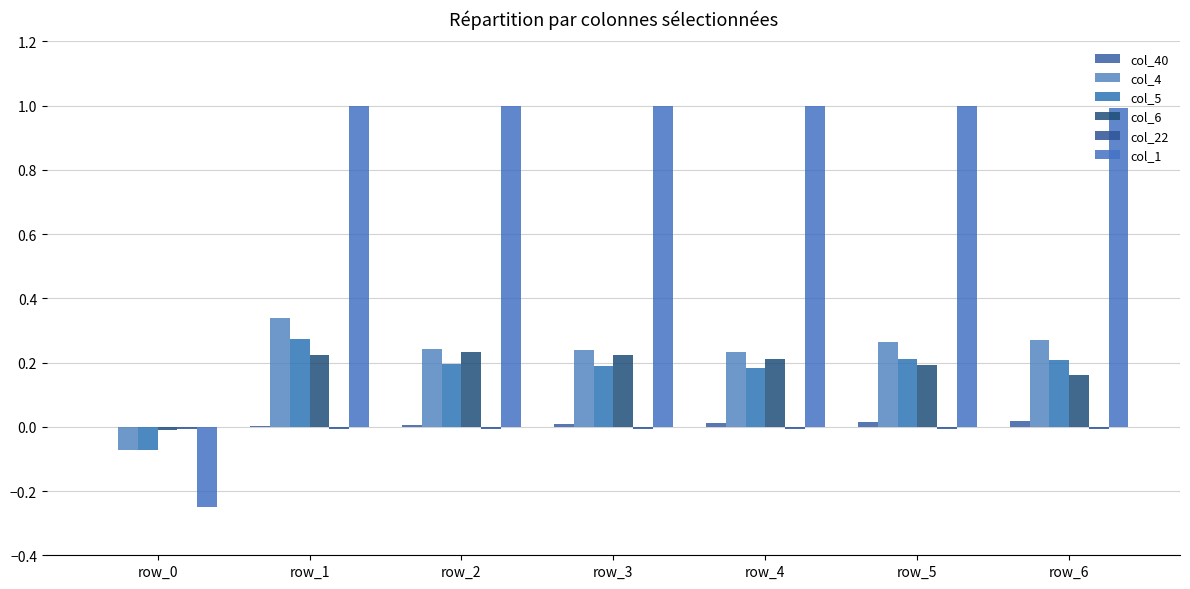

How many groups of bars are there?

7